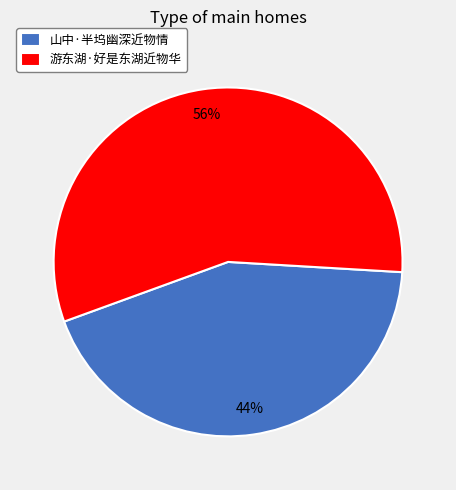

Do 游东湖·好是东湖近物华 and 山中·半坞幽深近物情 together represent more than half of the pie?

Yes